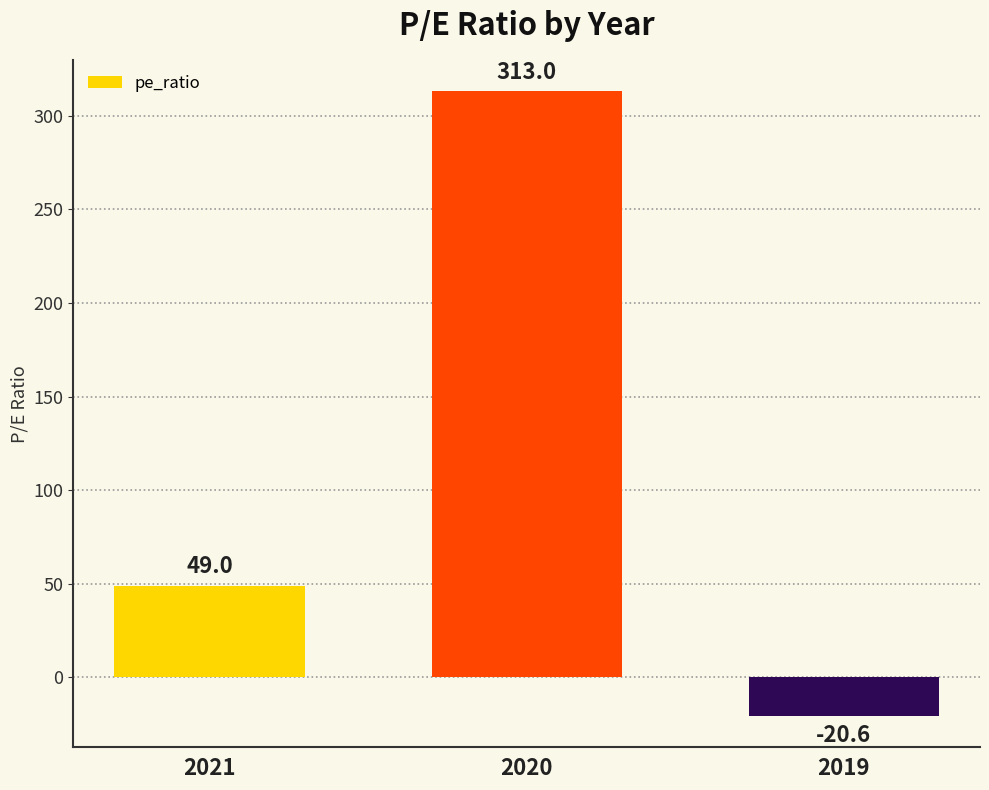

Reading left to right, list all the values displayed in this chart.

2021=49.0	2020=313.0	2019=-20.6